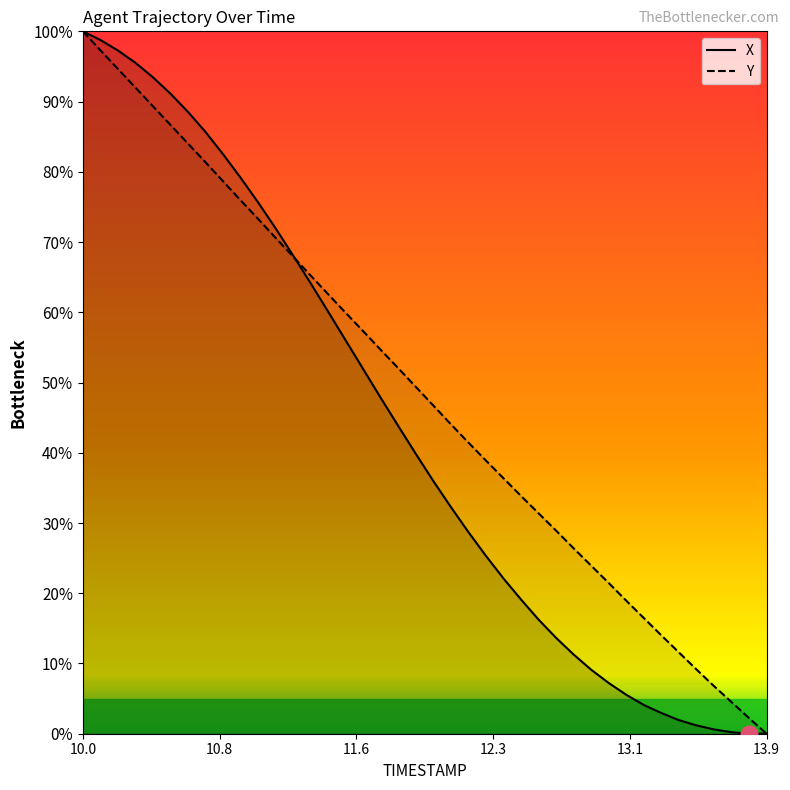

What is the sum of all X values?

1728.3